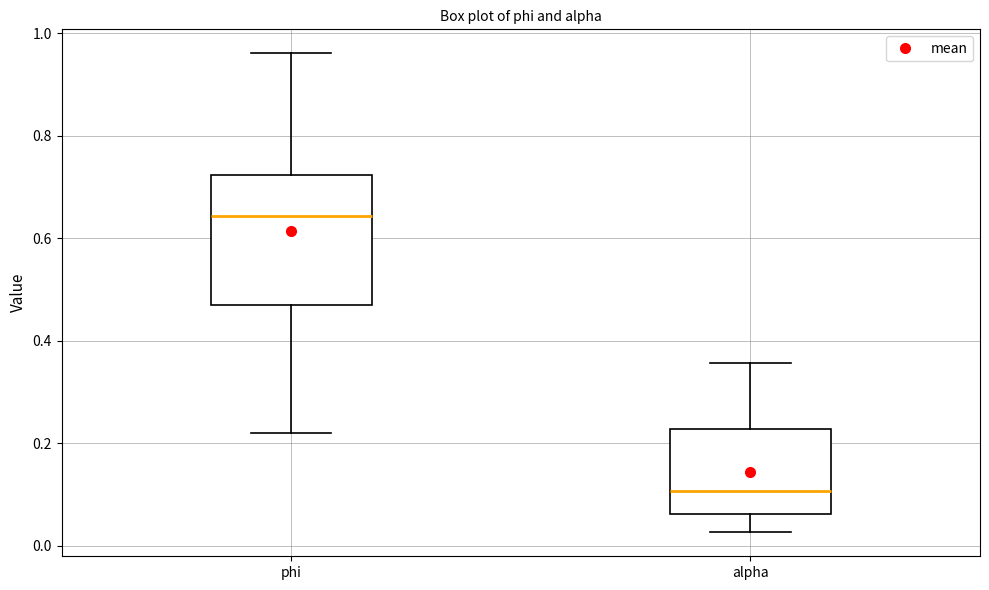

Reading left to right, read every box against the y-axis: the position of its median line, the range the box covers, and the ends of its whiskers. The values are not printed on the chart, so give them approximately, as read against the axis.

phi: median 0.64, box 0.46 to 0.72, whiskers 0.22 to 0.96
alpha: median 0.10, box 0.06 to 0.22, whiskers 0.02 to 0.36